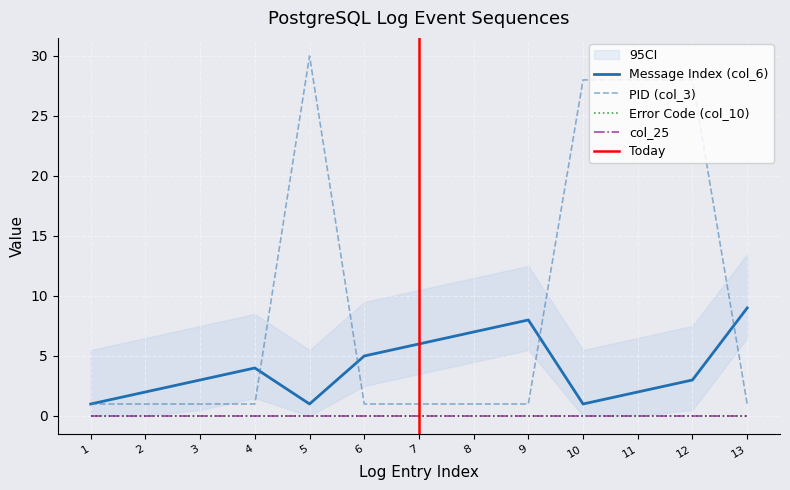

What is the average value of the PID (col_3) series?

9